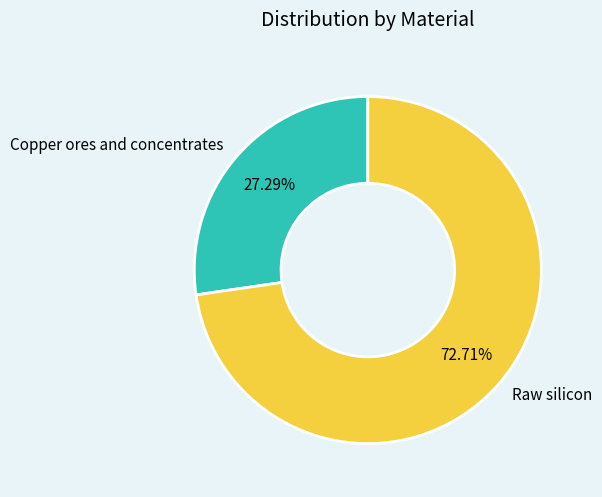

To the nearest percent, what is the difference between the largest and smallest slice percentages?

45%